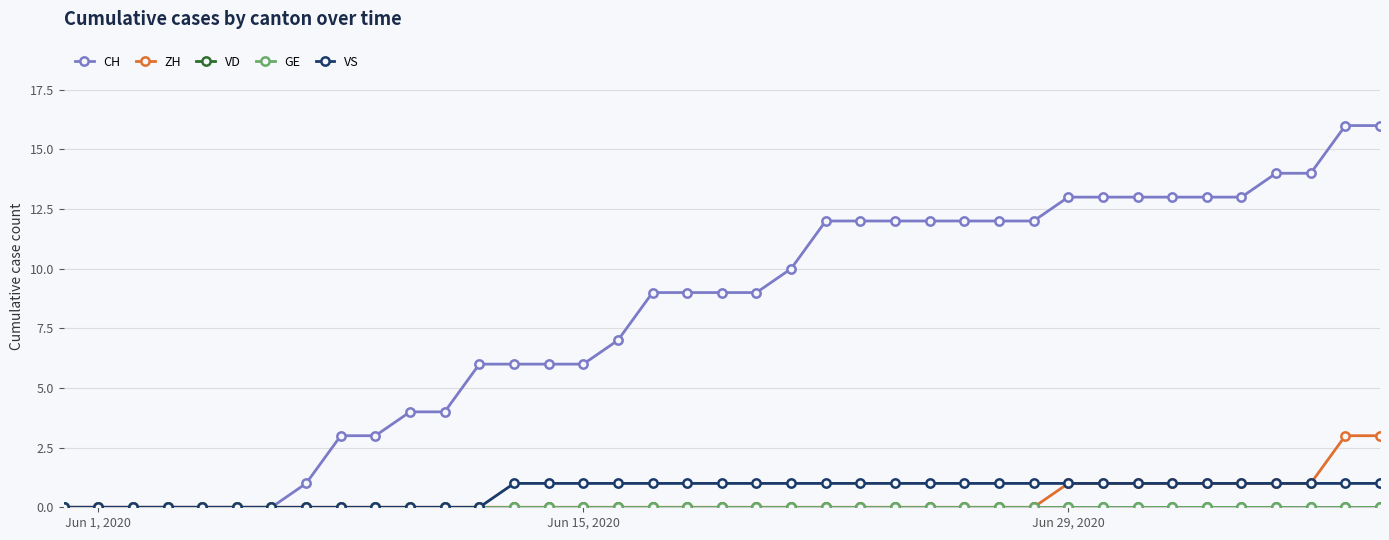

True or false: GE and VD cross at least once.

False